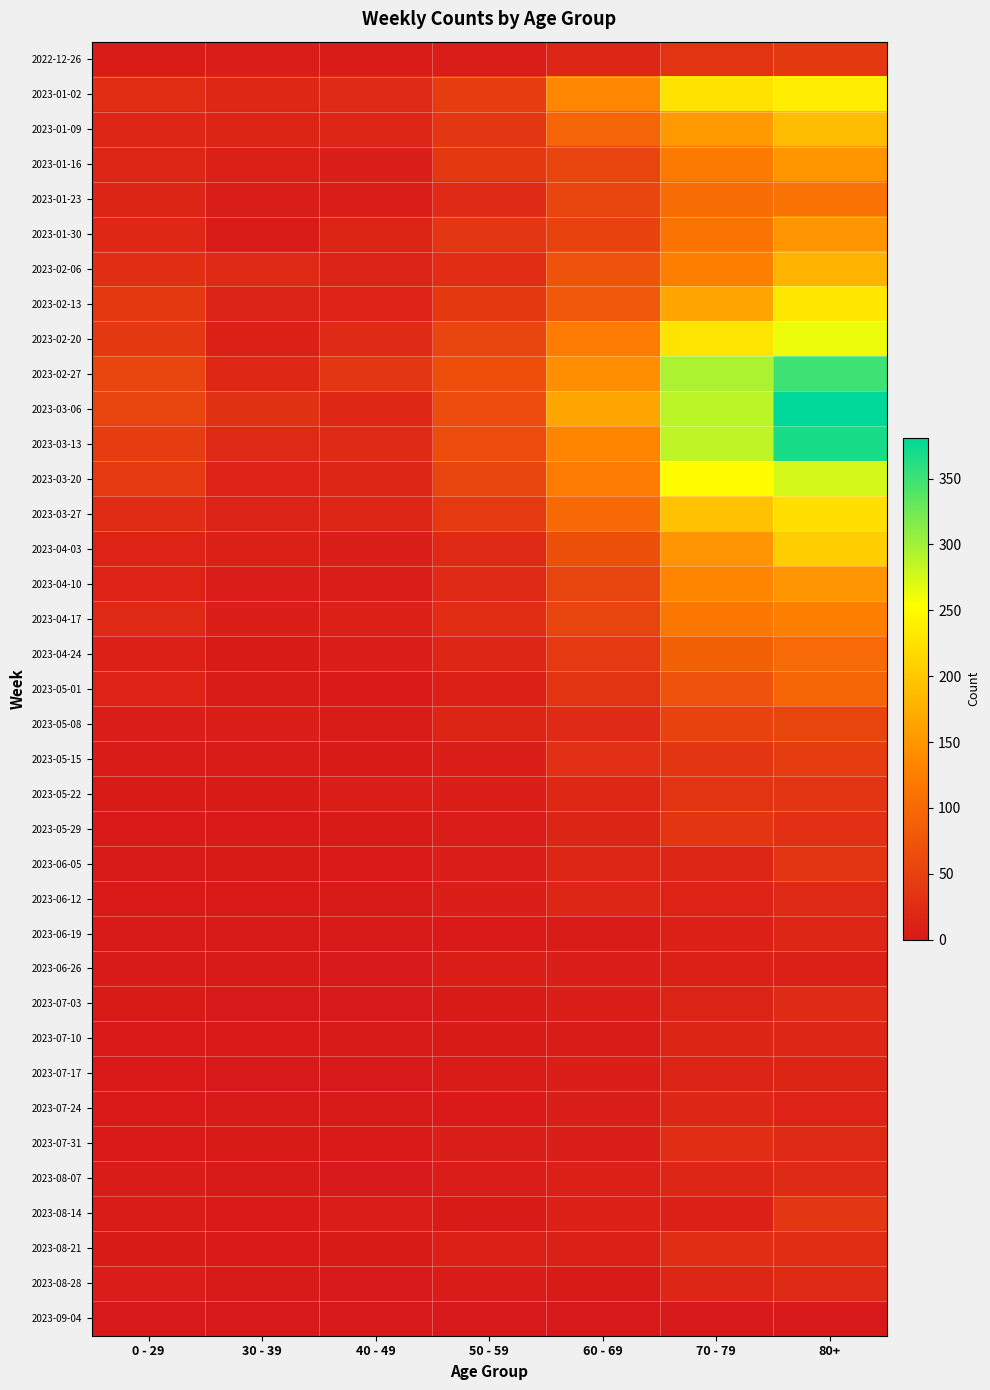

Reading left to right, transcribe all the data shown in this chart.

2022-12-26: 0 - 29=4	30 - 39=5	40 - 49=4	50 - 59=5	60 - 69=16	70 - 79=32	80+=38
2023-01-02: 0 - 29=26	30 - 39=18	40 - 49=21	50 - 59=44	60 - 69=134	70 - 79=226	80+=238
2023-01-09: 0 - 29=17	30 - 39=15	40 - 49=16	50 - 59=37	60 - 69=94	70 - 79=153	80+=189
2023-01-16: 0 - 29=17	30 - 39=11	40 - 49=8	50 - 59=38	60 - 69=54	70 - 79=121	80+=150
2023-01-23: 0 - 29=15	30 - 39=6	40 - 49=8	50 - 59=21	60 - 69=55	70 - 79=104	80+=111
2023-01-30: 0 - 29=18	30 - 39=4	40 - 49=15	50 - 59=37	60 - 69=51	70 - 79=112	80+=149
2023-02-06: 0 - 29=28	30 - 39=20	40 - 49=14	50 - 59=26	60 - 69=72	70 - 79=127	80+=179
2023-02-13: 0 - 29=39	30 - 39=14	40 - 49=13	50 - 59=38	60 - 69=80	70 - 79=165	80+=230
2023-02-20: 0 - 29=38	30 - 39=10	40 - 49=23	50 - 59=55	60 - 69=123	70 - 79=227	80+=263
2023-02-27: 0 - 29=55	30 - 39=18	40 - 49=36	50 - 59=68	60 - 69=143	70 - 79=295	80+=350
2023-03-06: 0 - 29=54	30 - 39=30	40 - 49=19	50 - 59=65	60 - 69=167	70 - 79=287	80+=381
2023-03-13: 0 - 29=44	30 - 39=20	40 - 49=23	50 - 59=65	60 - 69=133	70 - 79=286	80+=368
2023-03-20: 0 - 29=40	30 - 39=13	40 - 49=16	50 - 59=55	60 - 69=122	70 - 79=253	80+=275
2023-03-27: 0 - 29=24	30 - 39=12	40 - 49=16	50 - 59=41	60 - 69=99	70 - 79=193	80+=223
2023-04-03: 0 - 29=13	30 - 39=9	40 - 49=8	50 - 59=20	60 - 69=69	70 - 79=149	80+=204
2023-04-10: 0 - 29=13	30 - 39=5	40 - 49=8	50 - 59=23	60 - 69=54	70 - 79=133	80+=149
2023-04-17: 0 - 29=20	30 - 39=8	40 - 49=11	50 - 59=25	60 - 69=54	70 - 79=117	80+=126
2023-04-24: 0 - 29=11	30 - 39=3	40 - 49=7	50 - 59=16	60 - 69=41	70 - 79=90	80+=101
2023-05-01: 0 - 29=13	30 - 39=4	40 - 49=2	50 - 59=11	60 - 69=33	70 - 79=71	80+=95
2023-05-08: 0 - 29=8	30 - 39=6	40 - 49=4	50 - 59=15	60 - 69=23	70 - 79=51	80+=54
2023-05-15: 0 - 29=4	30 - 39=4	40 - 49=3	50 - 59=7	60 - 69=29	70 - 79=35	80+=44
2023-05-22: 0 - 29=3	30 - 39=3	40 - 49=6	50 - 59=6	60 - 69=18	70 - 79=32	80+=32
2023-05-29: 0 - 29=2	30 - 39=2	40 - 49=3	50 - 59=5	60 - 69=15	70 - 79=35	80+=29
2023-06-05: 0 - 29=1	30 - 39=3	40 - 49=2	50 - 59=6	60 - 69=17	70 - 79=17	80+=33
2023-06-12: 0 - 29=2	30 - 39=2	40 - 49=1	50 - 59=6	60 - 69=17	70 - 79=13	80+=20
2023-06-19: 0 - 29=1	30 - 39=1	40 - 49=1	50 - 59=2	60 - 69=4	70 - 79=10	80+=16
2023-06-26: 0 - 29=1	30 - 39=1	40 - 49=0	50 - 59=6	60 - 69=7	70 - 79=11	80+=11
2023-07-03: 0 - 29=3	30 - 39=0	40 - 49=0	50 - 59=3	60 - 69=6	70 - 79=14	80+=22
2023-07-10: 0 - 29=2	30 - 39=2	40 - 49=1	50 - 59=3	60 - 69=4	70 - 79=15	80+=16
2023-07-17: 0 - 29=2	30 - 39=0	40 - 49=0	50 - 59=4	60 - 69=8	70 - 79=14	80+=15
2023-07-24: 0 - 29=2	30 - 39=1	40 - 49=1	50 - 59=2	60 - 69=7	70 - 79=16	80+=13
2023-07-31: 0 - 29=2	30 - 39=3	40 - 49=2	50 - 59=8	60 - 69=8	70 - 79=26	80+=20
2023-08-07: 0 - 29=4	30 - 39=1	40 - 49=0	50 - 59=5	60 - 69=9	70 - 79=17	80+=23
2023-08-14: 0 - 29=4	30 - 39=2	40 - 49=5	50 - 59=3	60 - 69=9	70 - 79=11	80+=36
2023-08-21: 0 - 29=3	30 - 39=2	40 - 49=3	50 - 59=9	60 - 69=9	70 - 79=26	80+=25
2023-08-28: 0 - 29=5	30 - 39=1	40 - 49=0	50 - 59=4	60 - 69=3	70 - 79=16	80+=22
2023-09-04: 0 - 29=0	30 - 39=0	40 - 49=0	50 - 59=0	60 - 69=0	70 - 79=0	80+=0